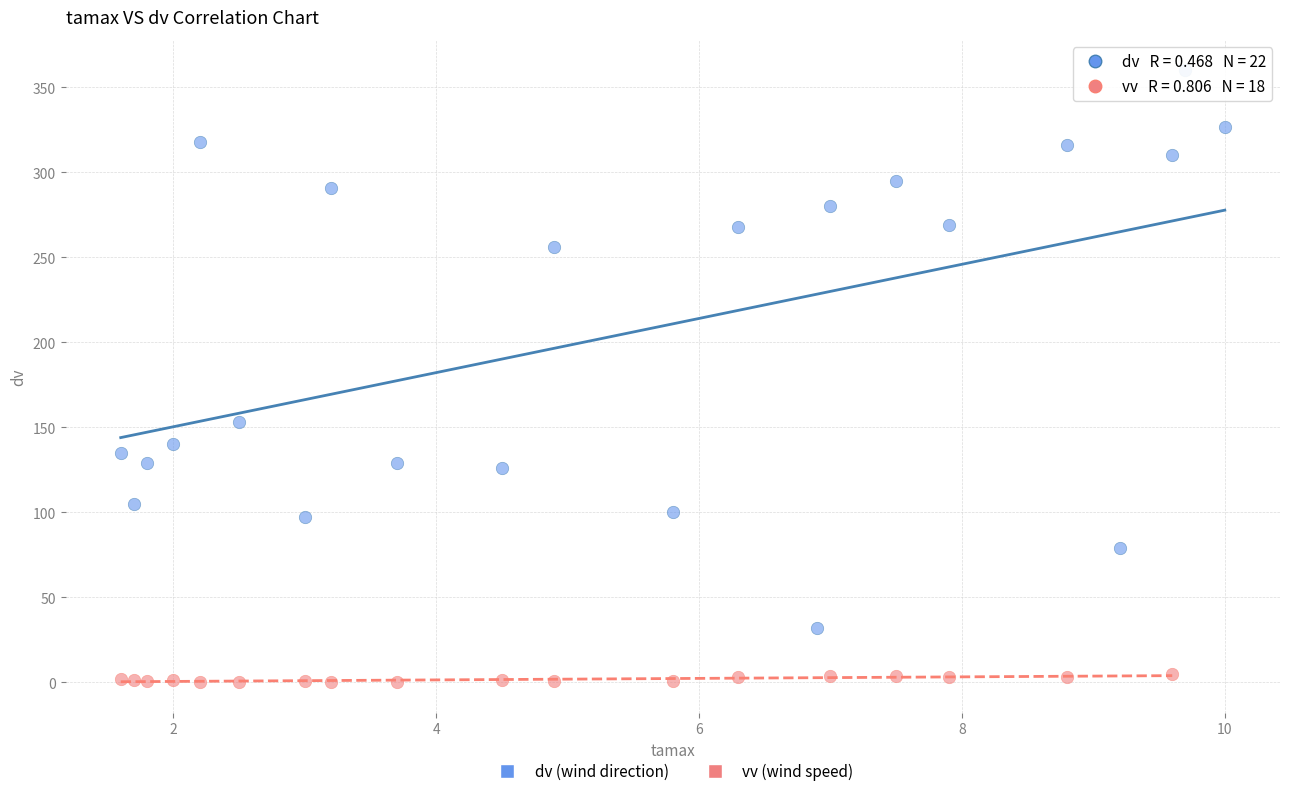

Which series reaches the minimum Y coordinate?

vv (wind speed)